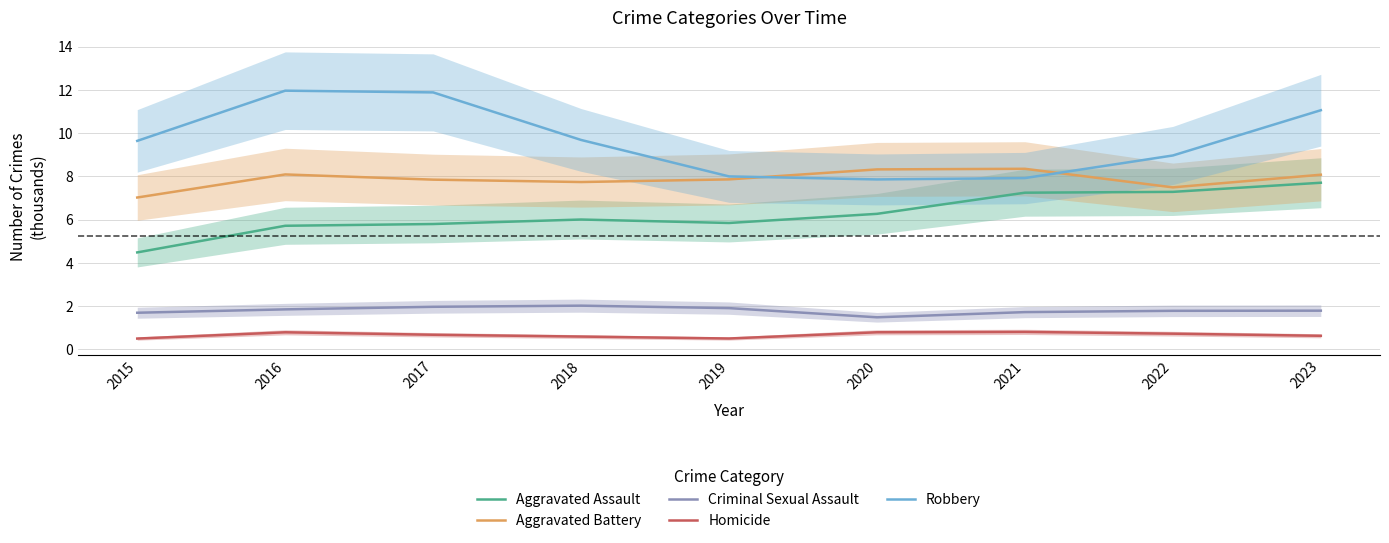

What value does the Aggravated Battery series have at 2020?

8.3